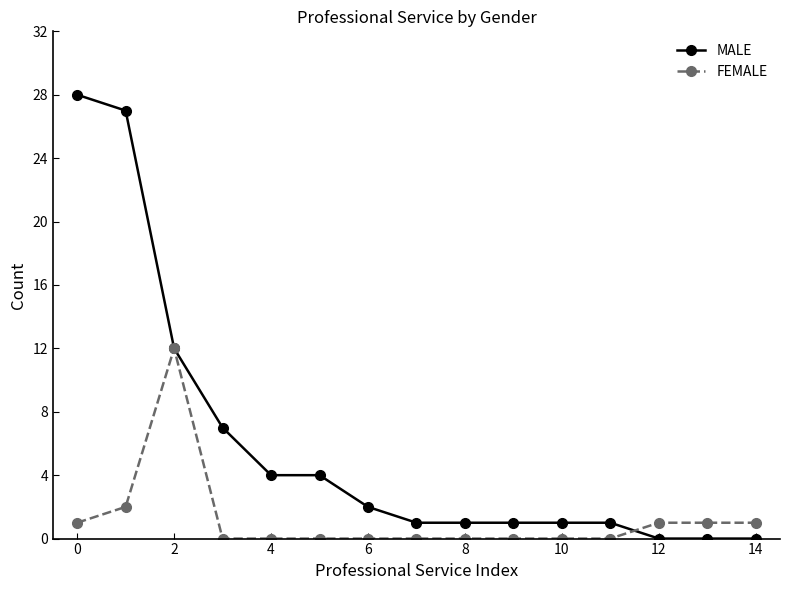

Which series has the largest range (max minus min)?

MALE